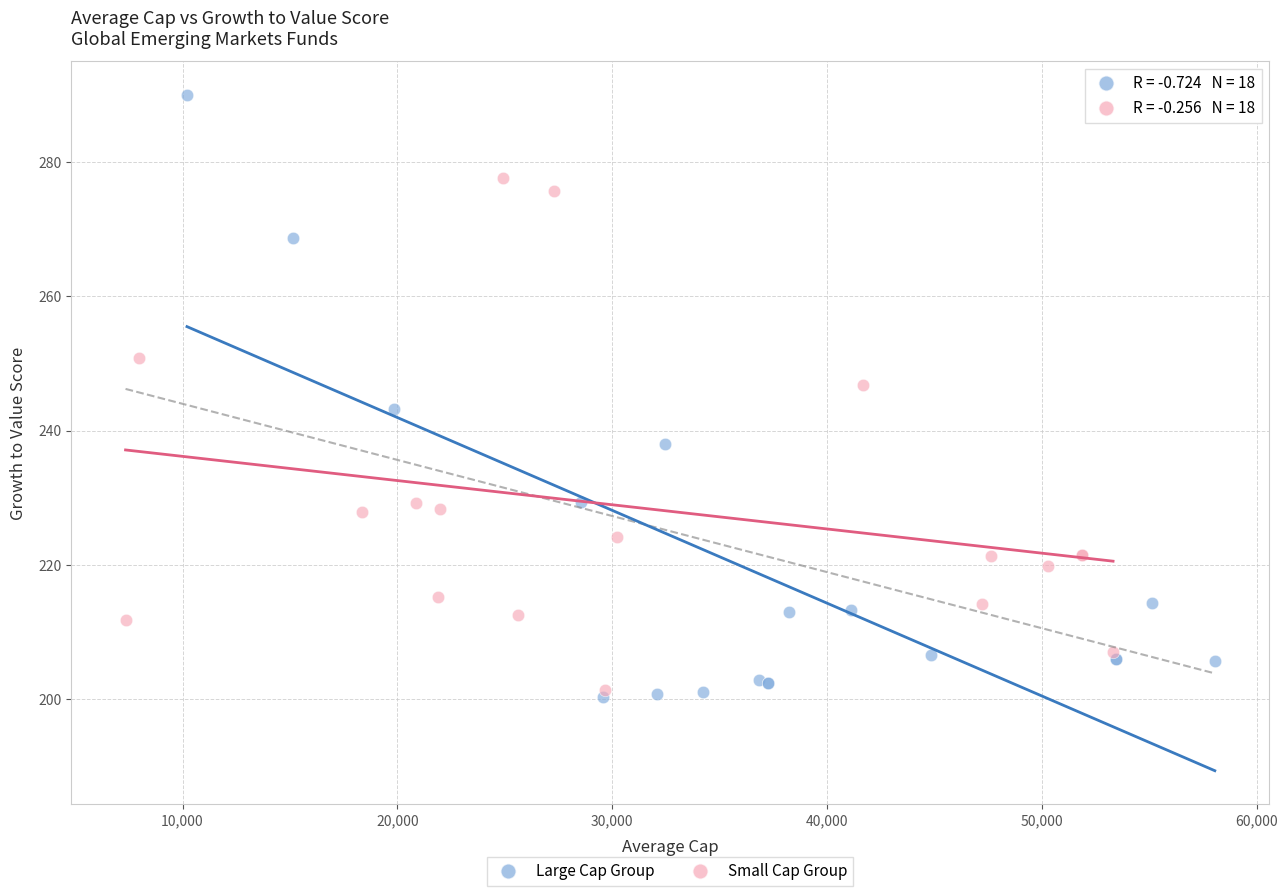

Which series reaches the maximum Y coordinate?

Large Cap Group